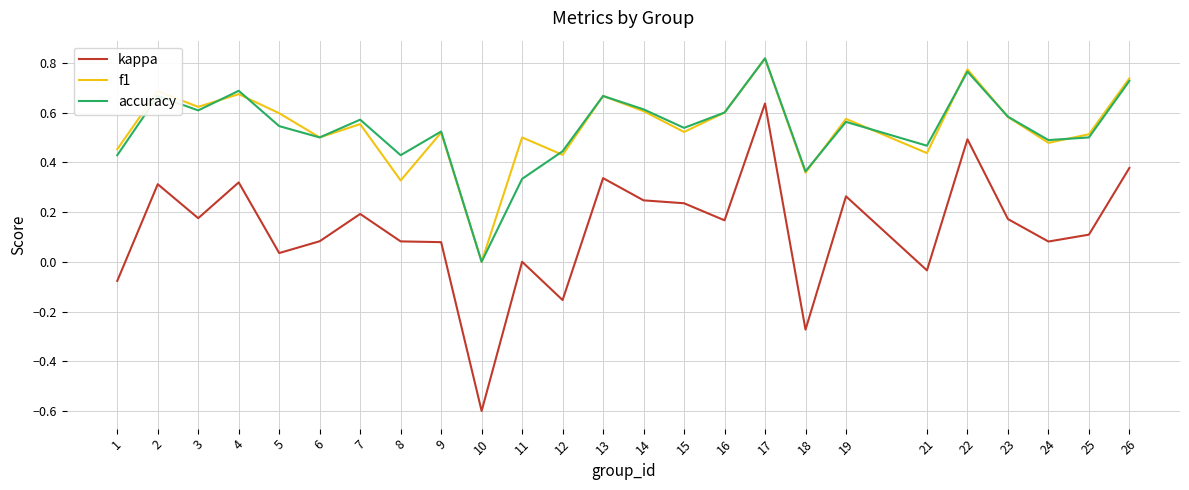

The accuracy series shows 0.7 at 13. True or false?

True